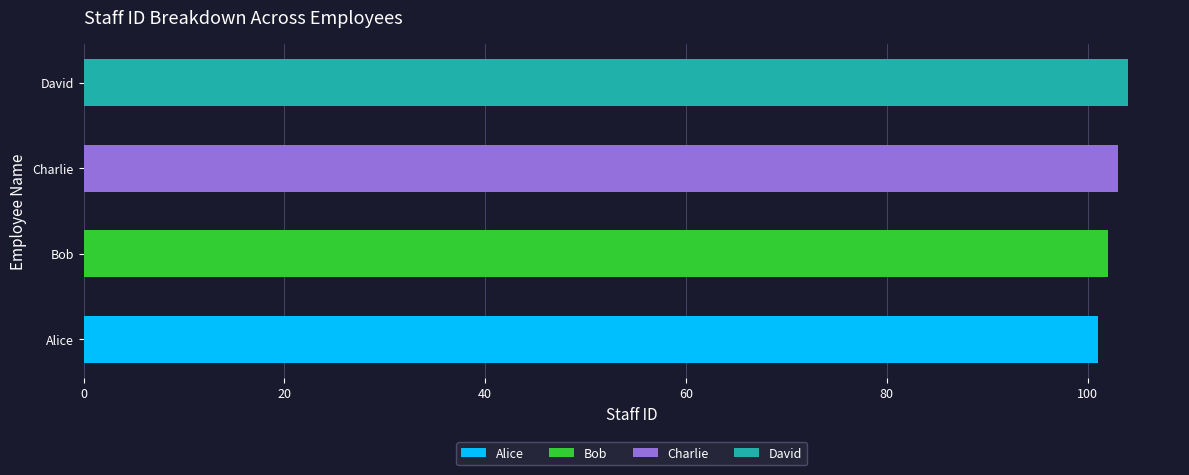

The value at Charlie is 103. True or false?

True